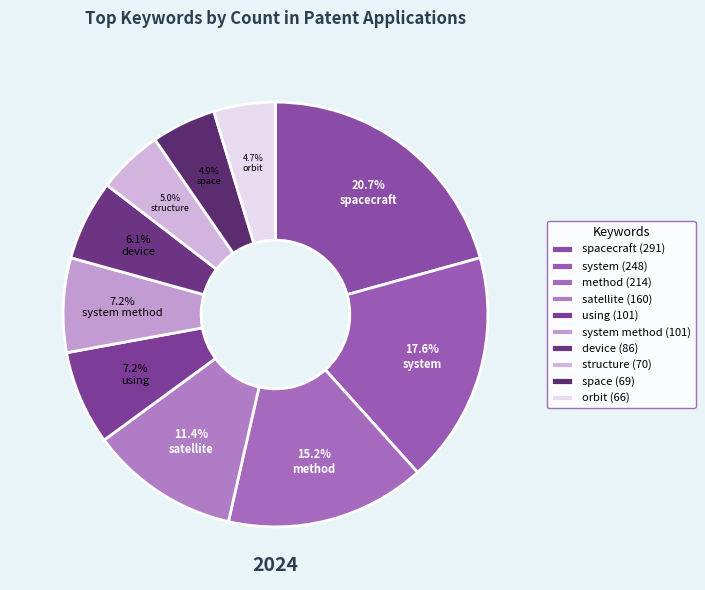

To the nearest percent, what percentage of the pie is device?

6%